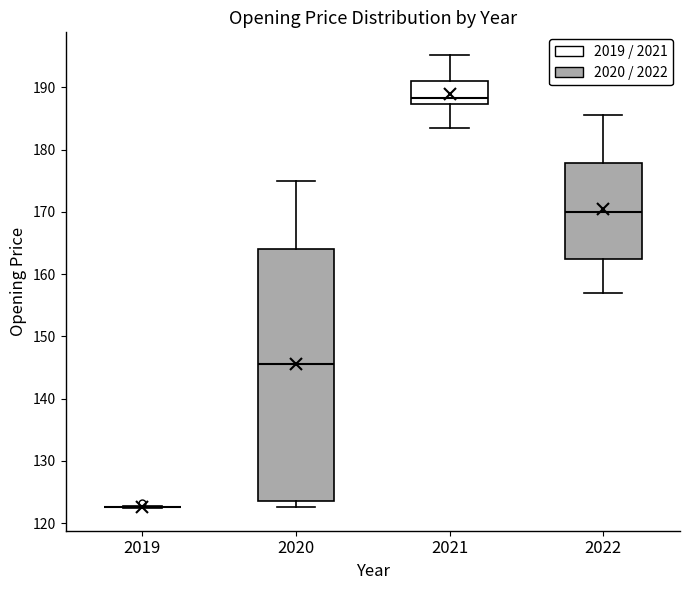

Comparing the boxes themselves (not the whiskers), which one is the tallest?

2020